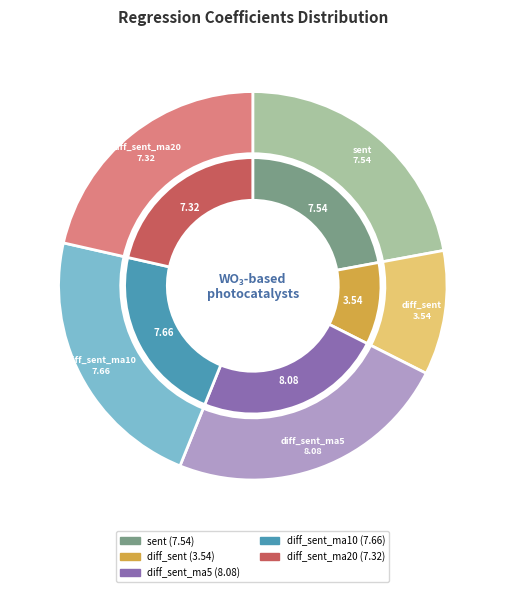

Which category has the biggest portion of the pie?

diff_sent_ma5